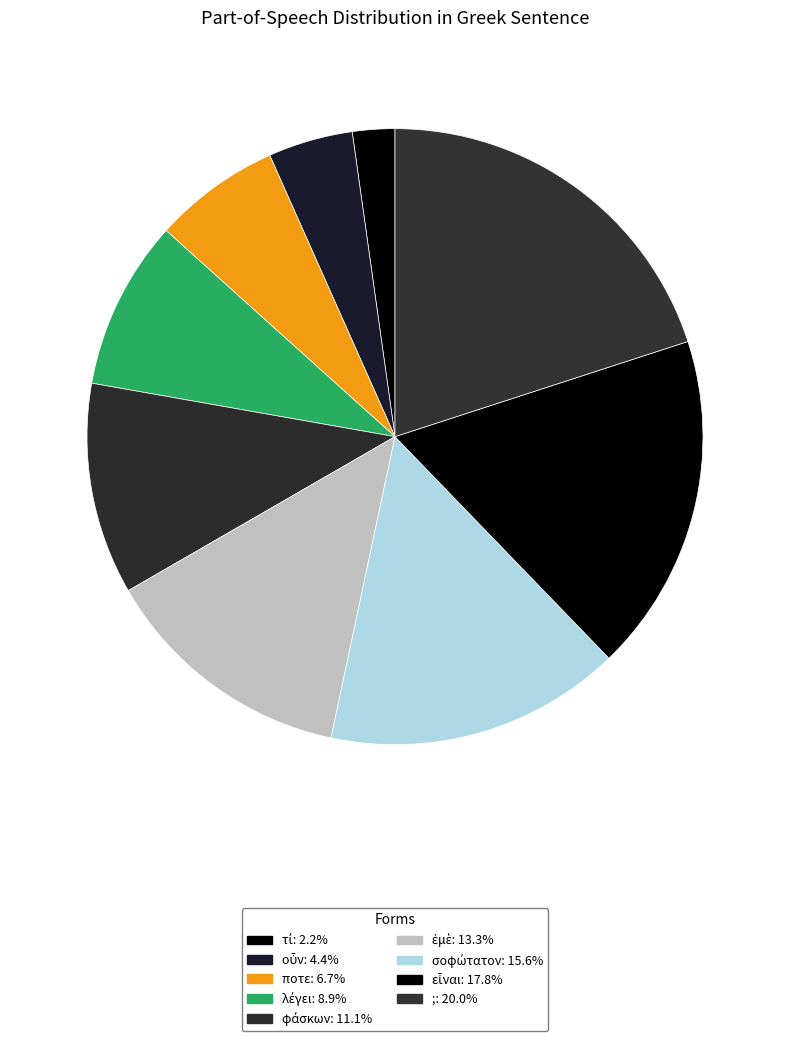

To the nearest percent, what portion does οὖν represent?

4%